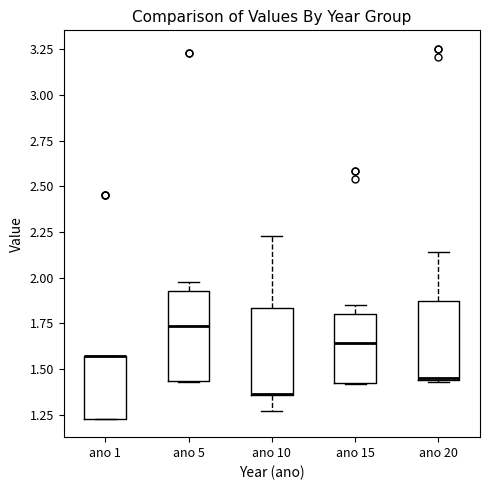

Reading left to right, read every box against the y-axis: the position of its median line, the range the box covers, and the ends of its whiskers. The values are not printed on the chart, so give them approximately, as read against the axis.

ano 1: median 1.55 (drawn on the box's upper edge), box 1.25 to 1.55, whiskers 1.25 to 1.55
ano 5: median 1.75, box 1.45 to 1.95, whiskers 1.45 to 2.00
ano 10: median 1.35 (drawn on the box's lower edge), box 1.35 to 1.85, whiskers 1.25 to 2.25
ano 15: median 1.65, box 1.45 to 1.80, whiskers 1.40 to 1.85
ano 20: median 1.45, box 1.45 to 1.85, whiskers 1.45 to 2.15